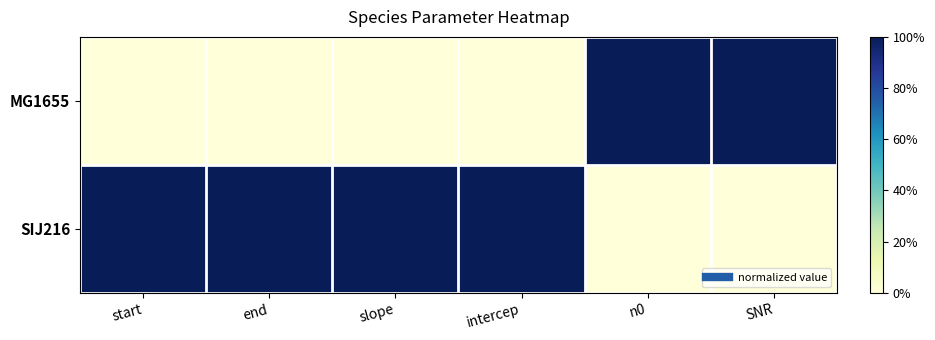

What is the total value across all series at end?

1